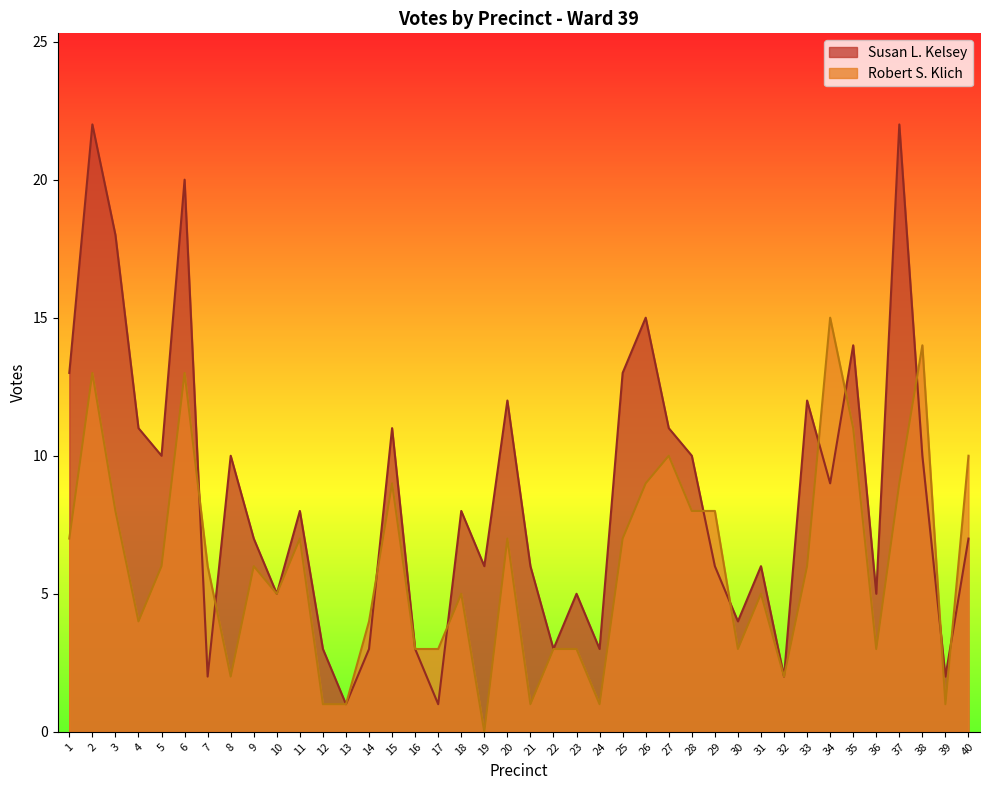

The Robert S. Klich series shows 20 at 6. True or false?

False